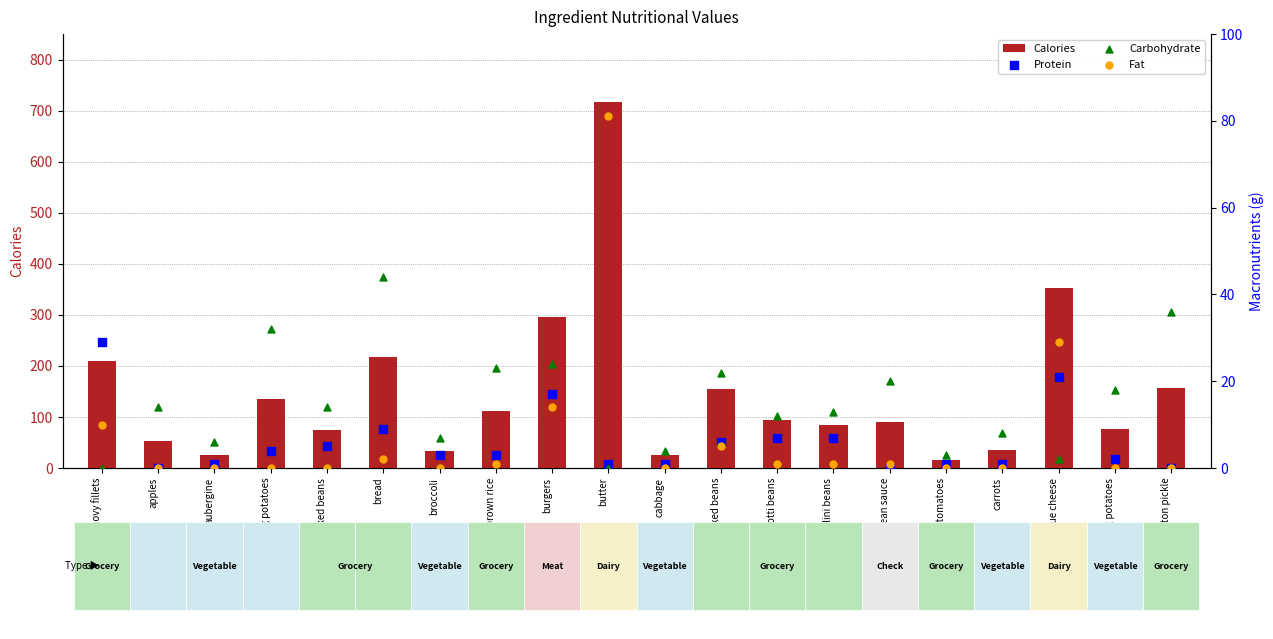

At how many categories does at least one series exceed 659?

1